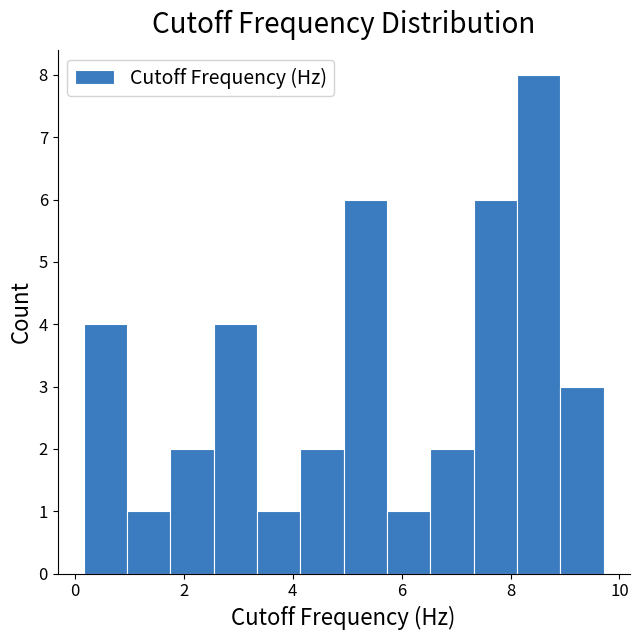

Read against the x-axis, roughly where is the centre of the tallest bar?

8.6